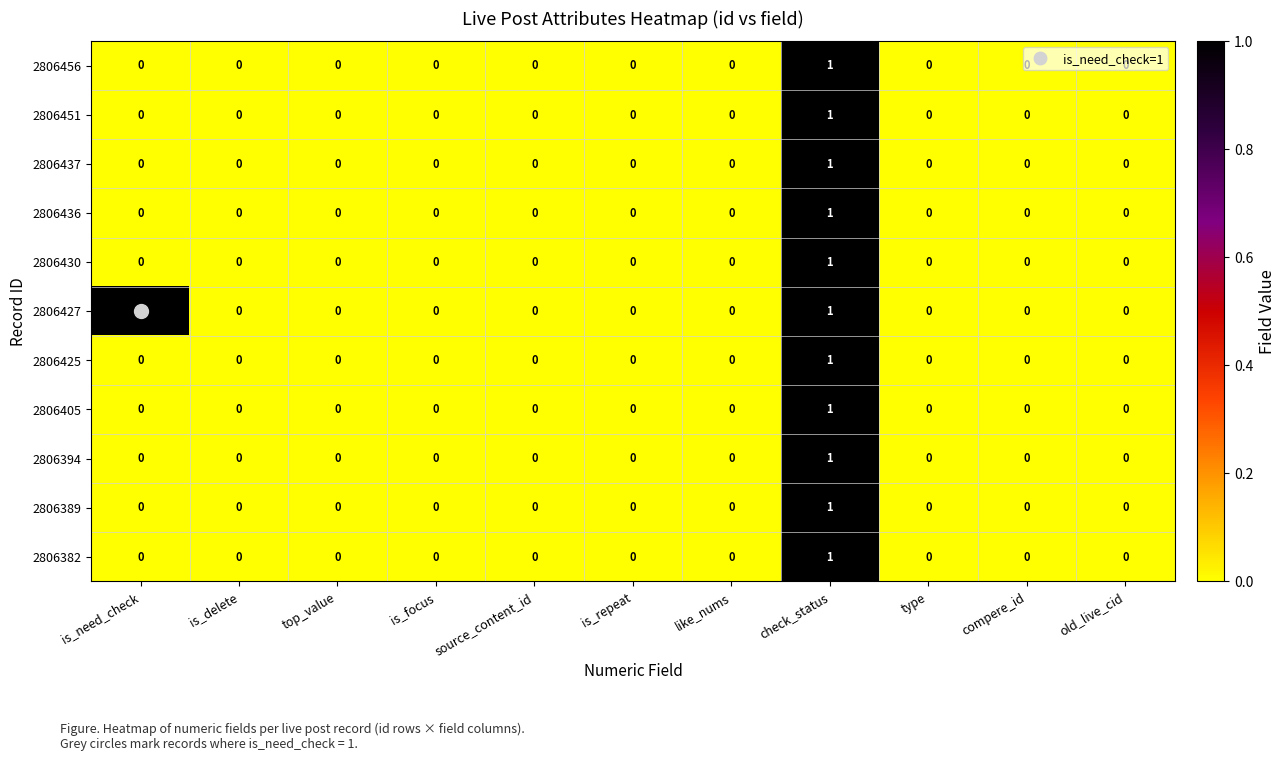

How many 2806382 values are between 0 and 1?

11